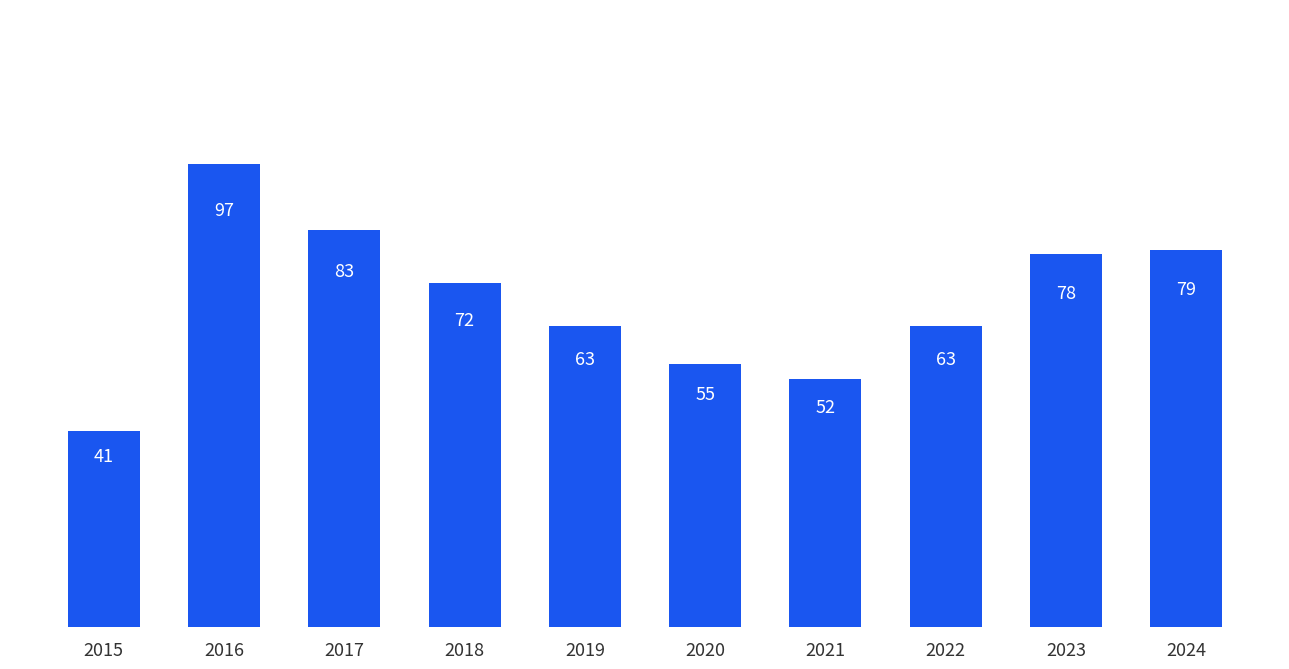

What is the ratio of the value at 2018 to the value at 2020?

1.3